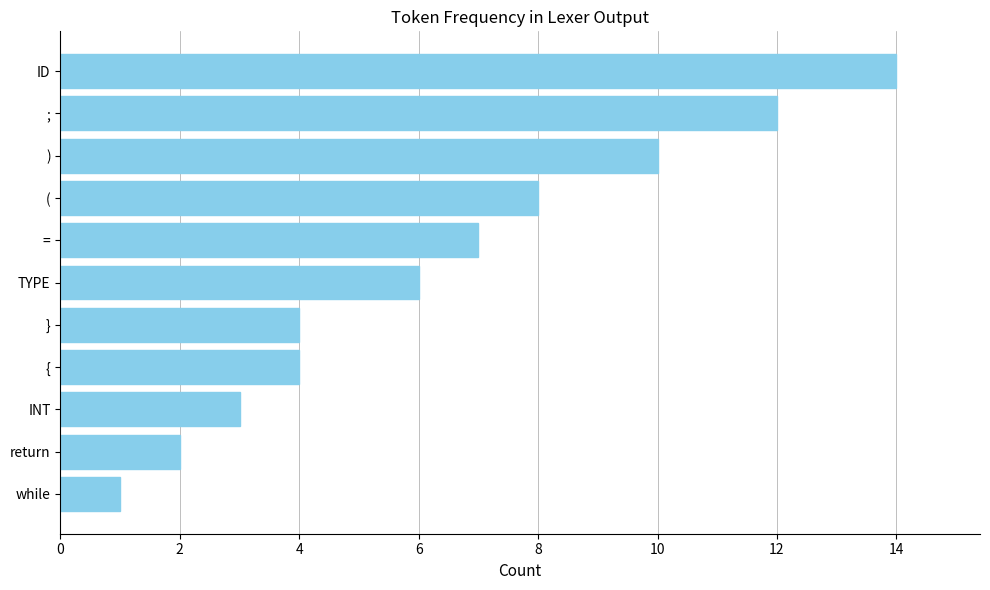

What is the change in value from TYPE to )?

+4